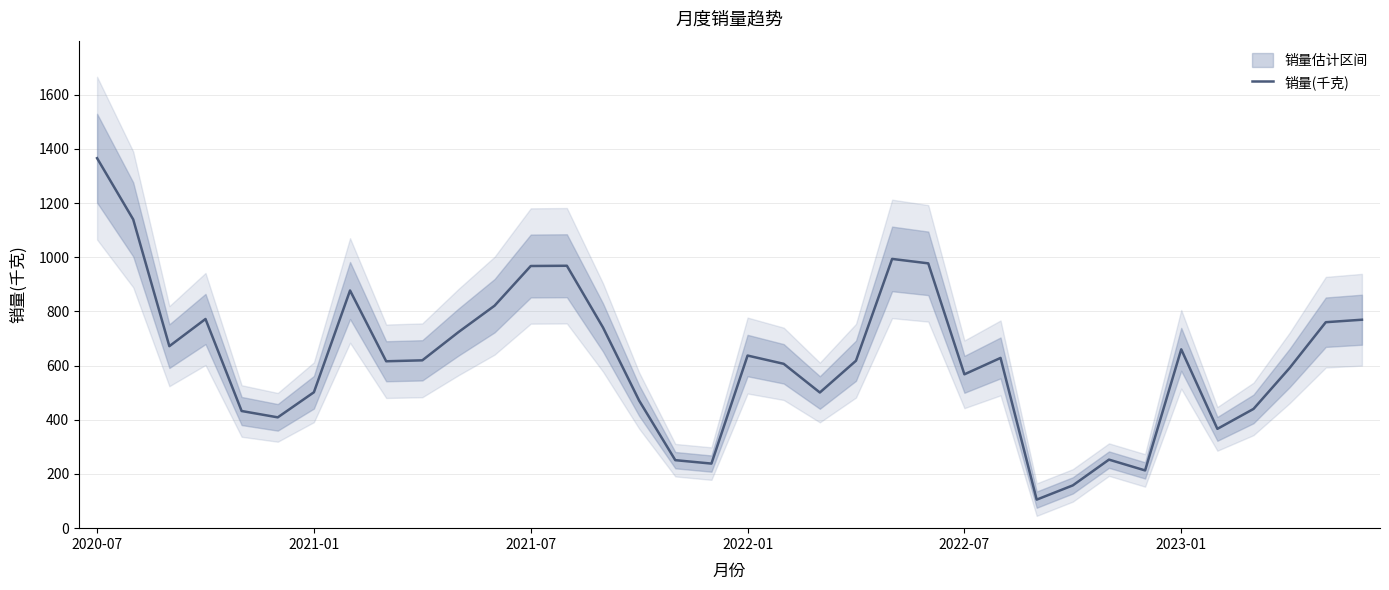

What is the sum of all values?

22431.8